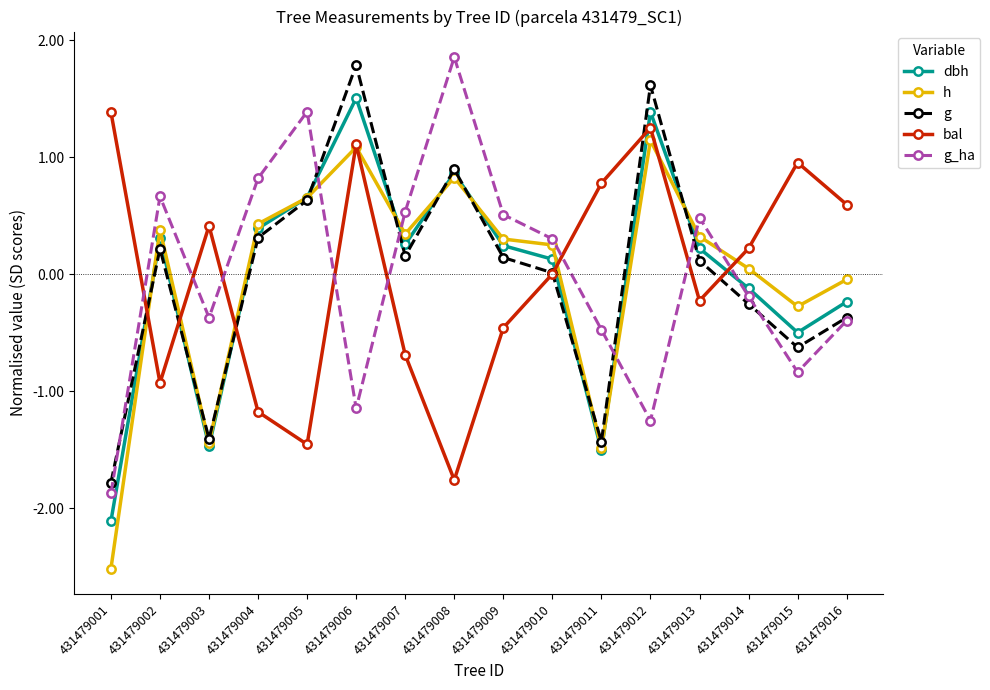

What is the smallest value displayed?

-2.5